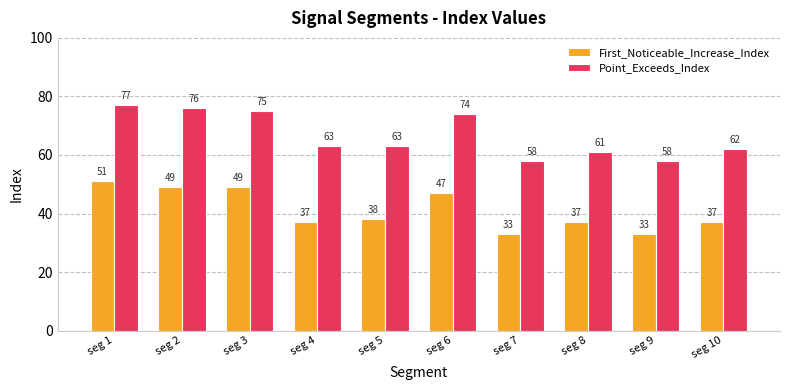

Which series has the largest total across all categories?

Point_Exceeds_Index